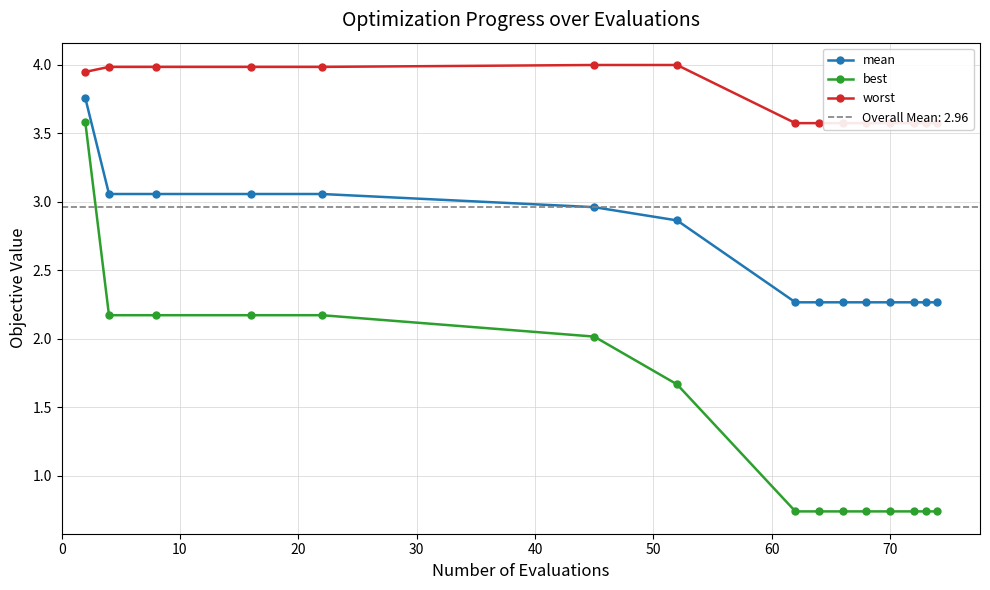

What is the smallest value displayed?

0.7